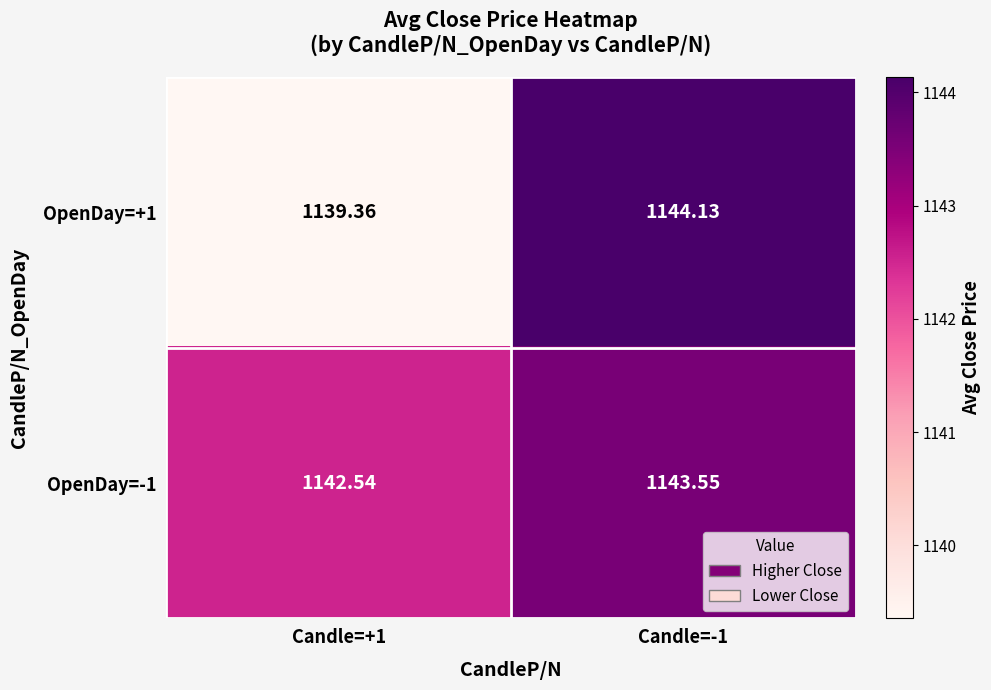

Reading right to left, extract all data points from this chart.

OpenDay=+1: Candle=-1=1144.1	Candle=+1=1139.4
OpenDay=-1: Candle=-1=1143.5	Candle=+1=1142.5